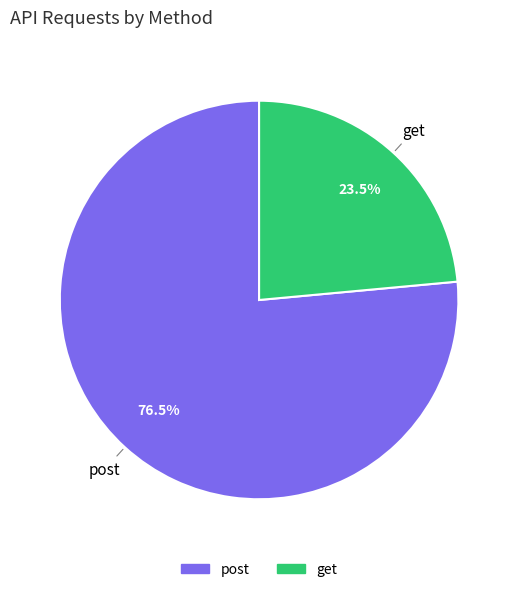

To the nearest percent, what is the average slice percentage?

50%